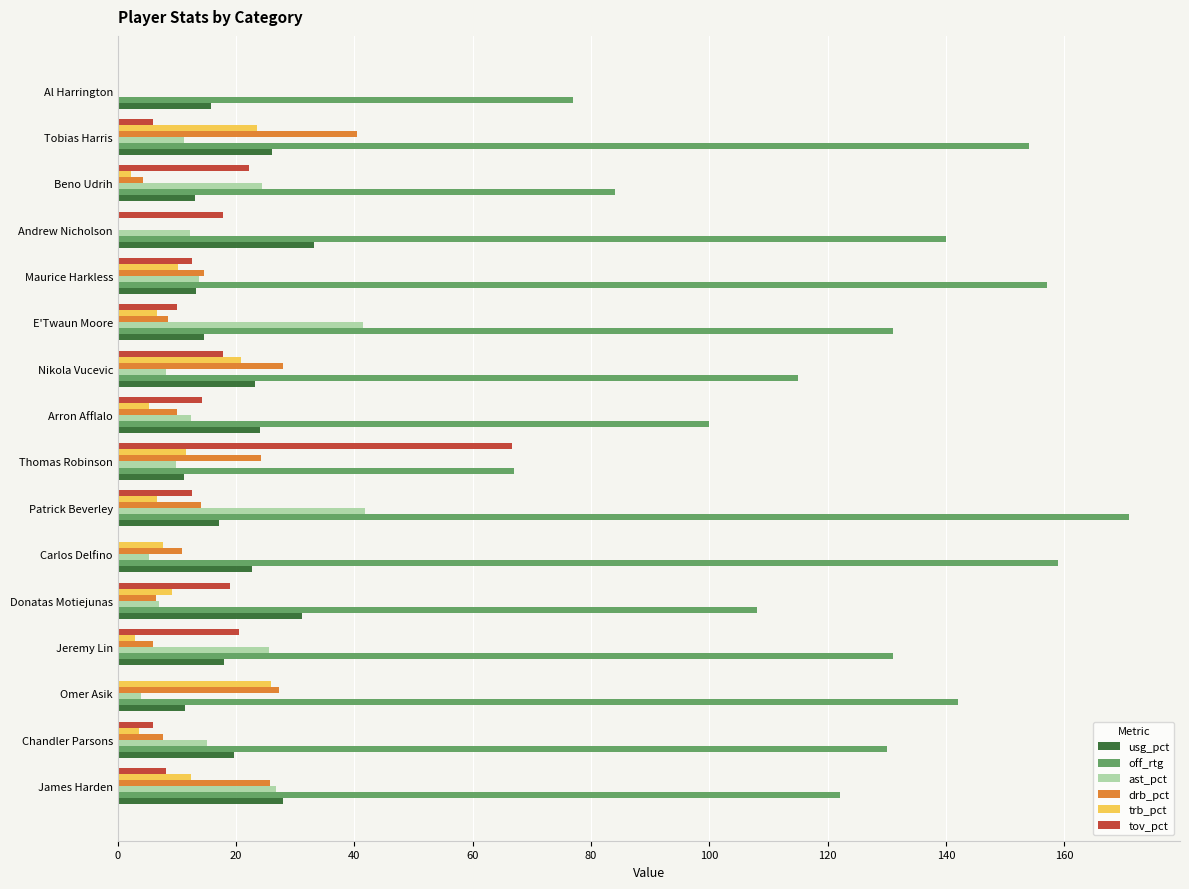

What is the sum of the usg_pct values at Chandler Parsons and Patrick Beverley?

36.7